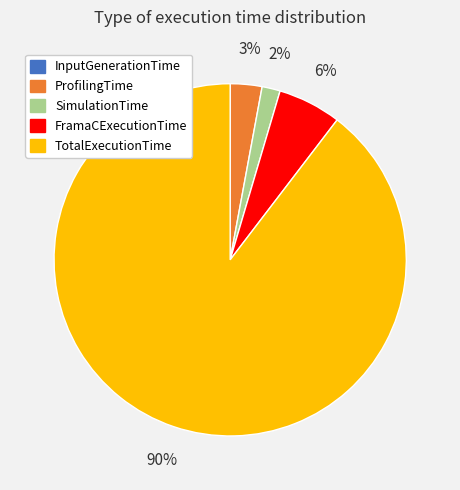

Combined, do FramaCExecutionTime and ProfilingTime account for over 50%?

No